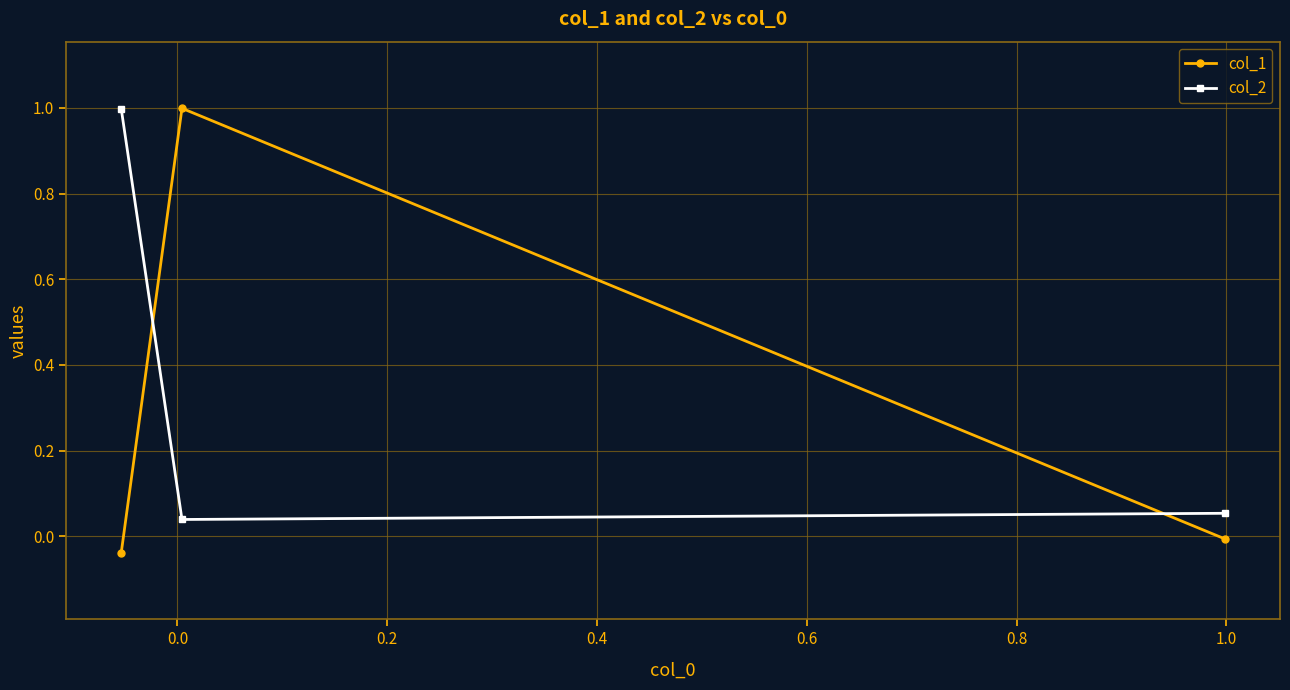

What is the highest value of the col_2 series?

1.0